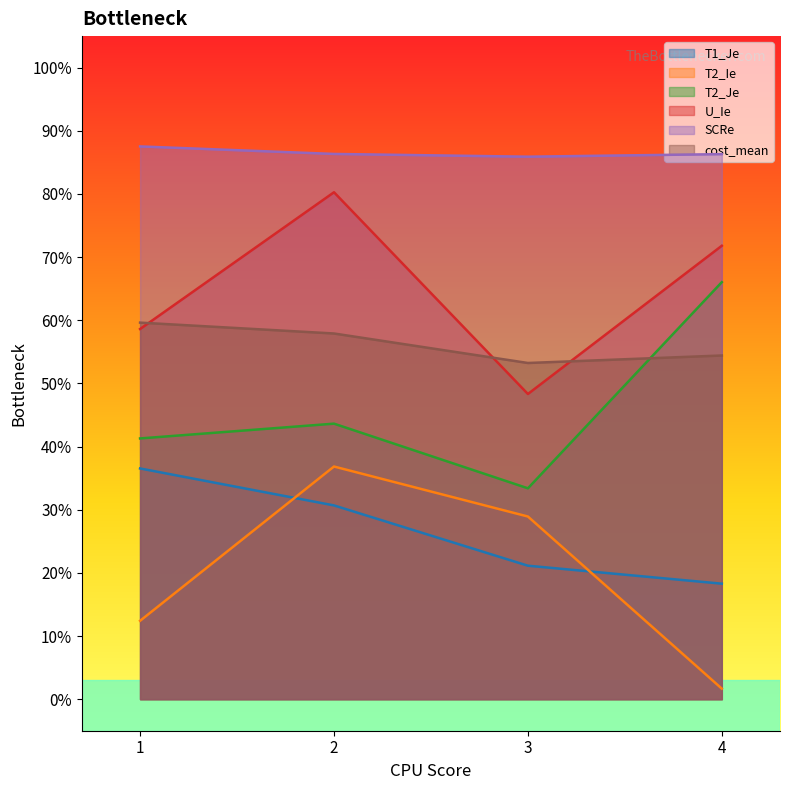

List the labels in order of T2_Je value, smallest first.

3, 1, 2, 4